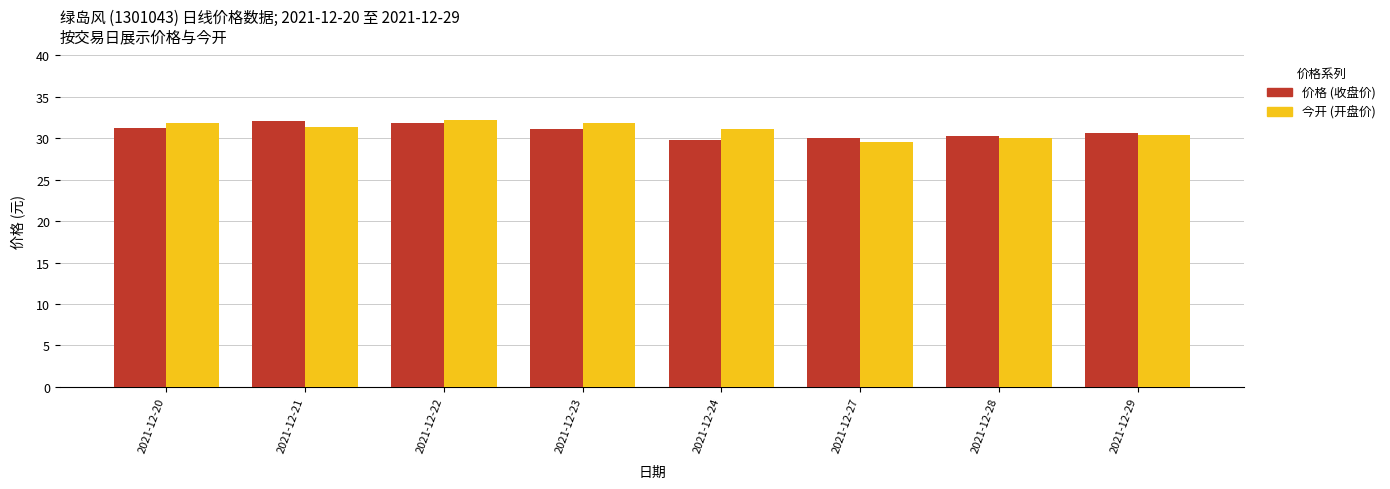

How many distinct data groups are displayed?

2